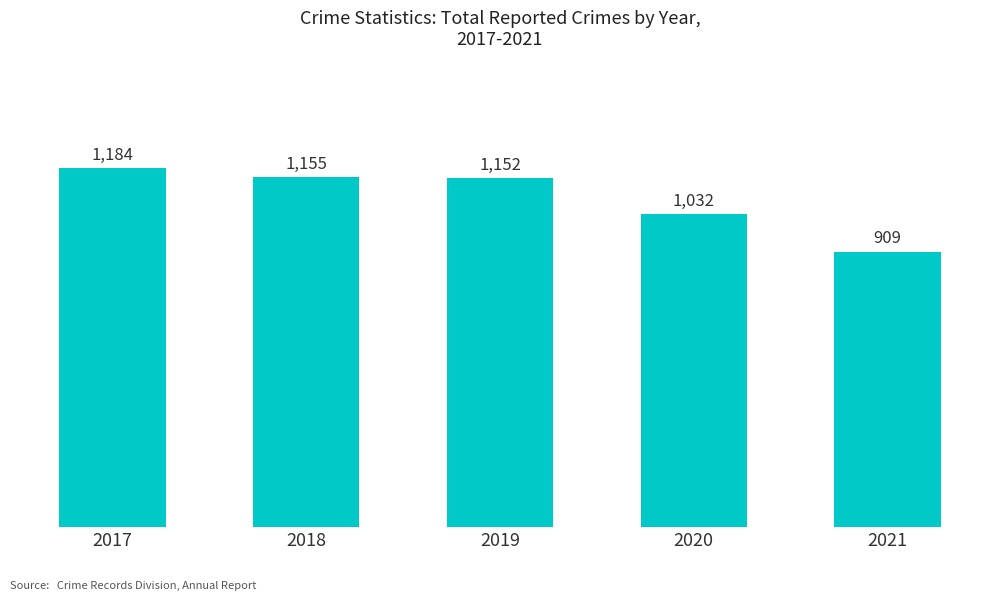

At which label does the data first exceed 1152?

2017